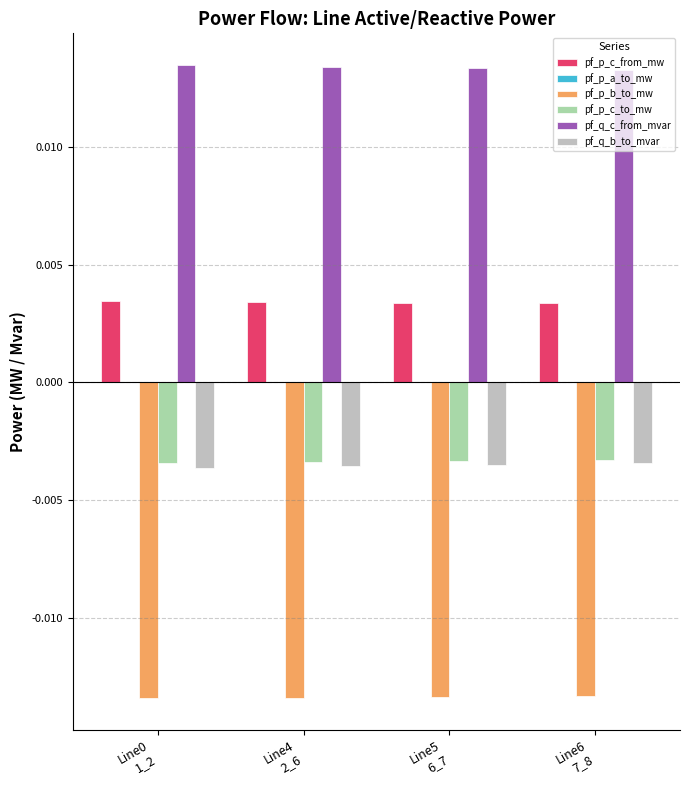

Which series has the largest total across all categories?

pf_q_c_from_mvar